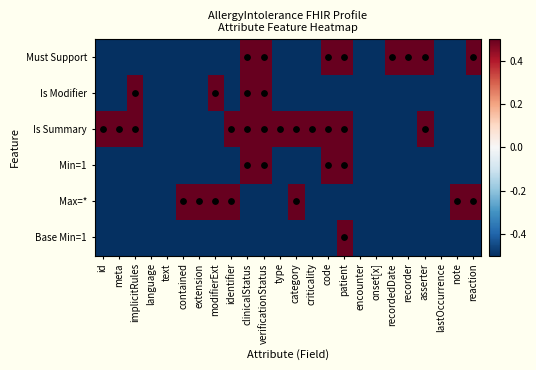

Rank the series by their maximum value, from highest to lowest.

Must Support, Is Modifier, Is Summary, Min=1, Max=*, Base Min=1